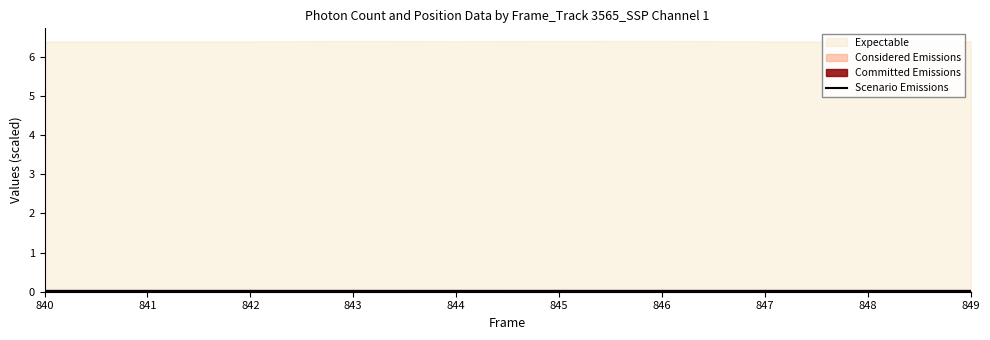

Which label corresponds to the smallest value in the chart?

840